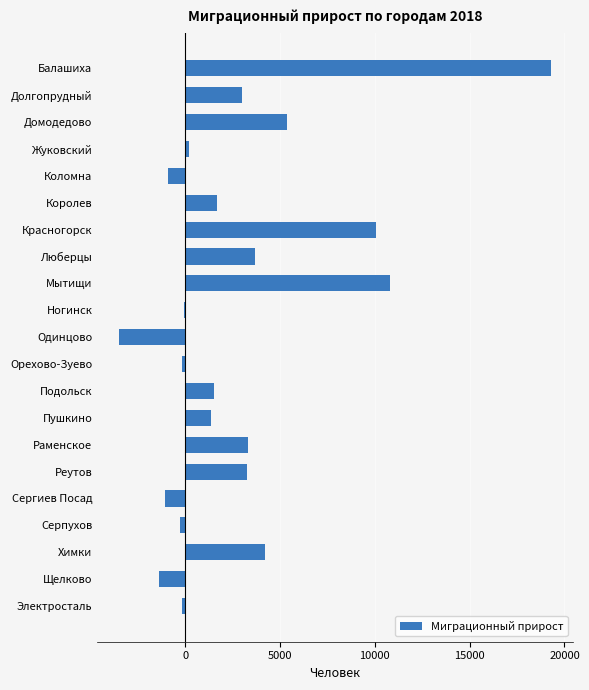

At which category does the chart reach its peak across all series?

Балашиха